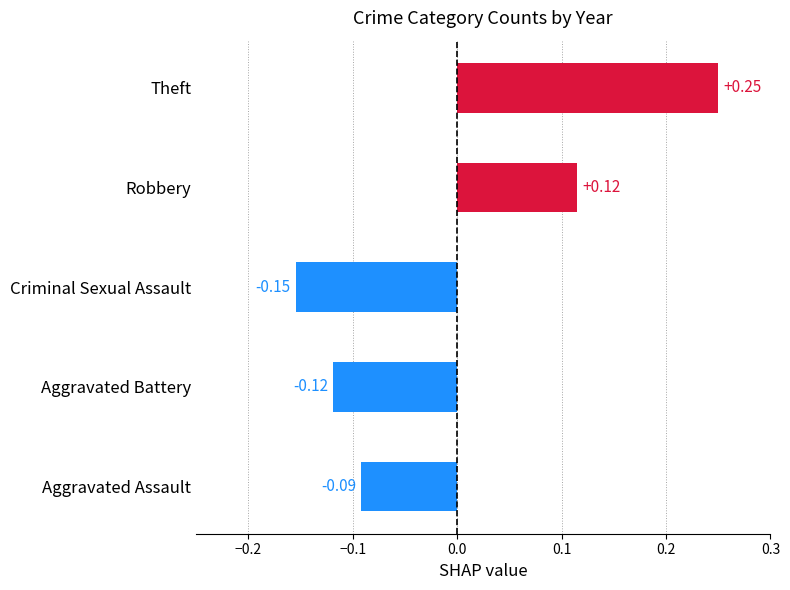

What is the difference between the maximum and minimum values?

0.4